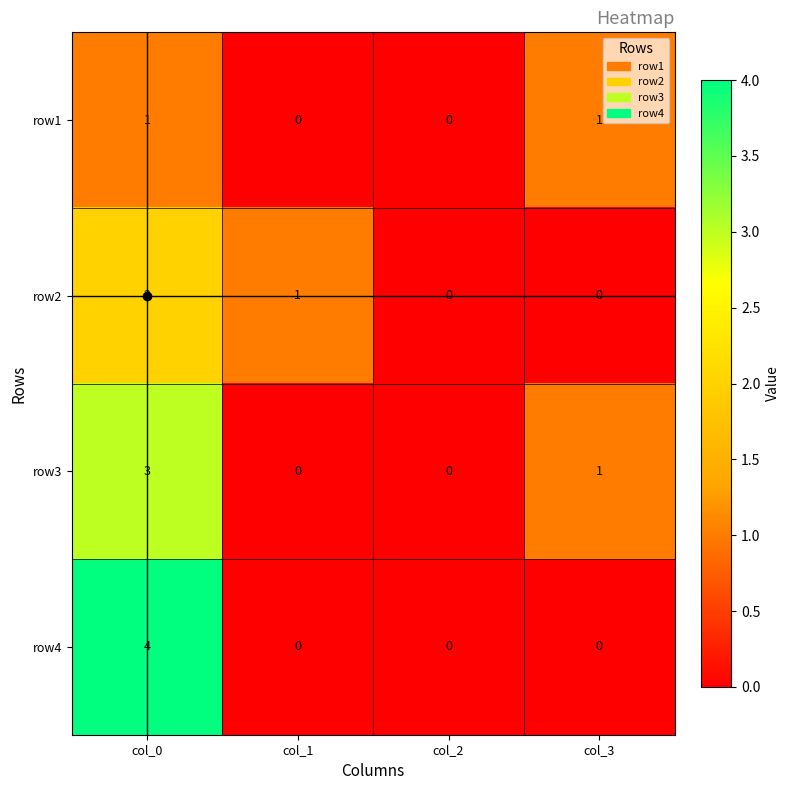

At which label is row2 closest to 1?

col_1